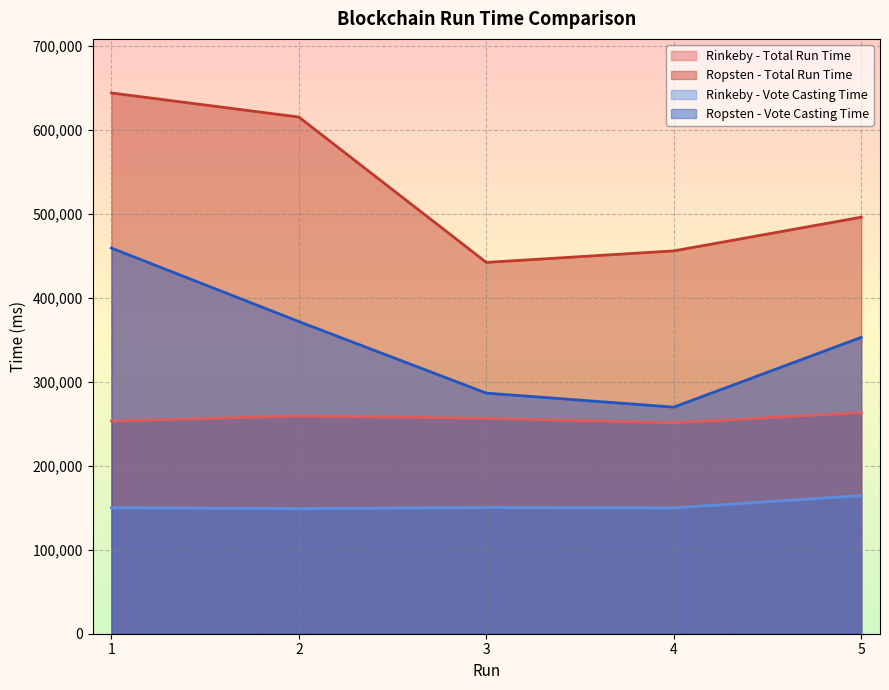

What are all the series names shown in the legend?

Rinkeby - Total Run Time, Ropsten - Total Run Time, Rinkeby - Vote Casting Time, Ropsten - Vote Casting Time